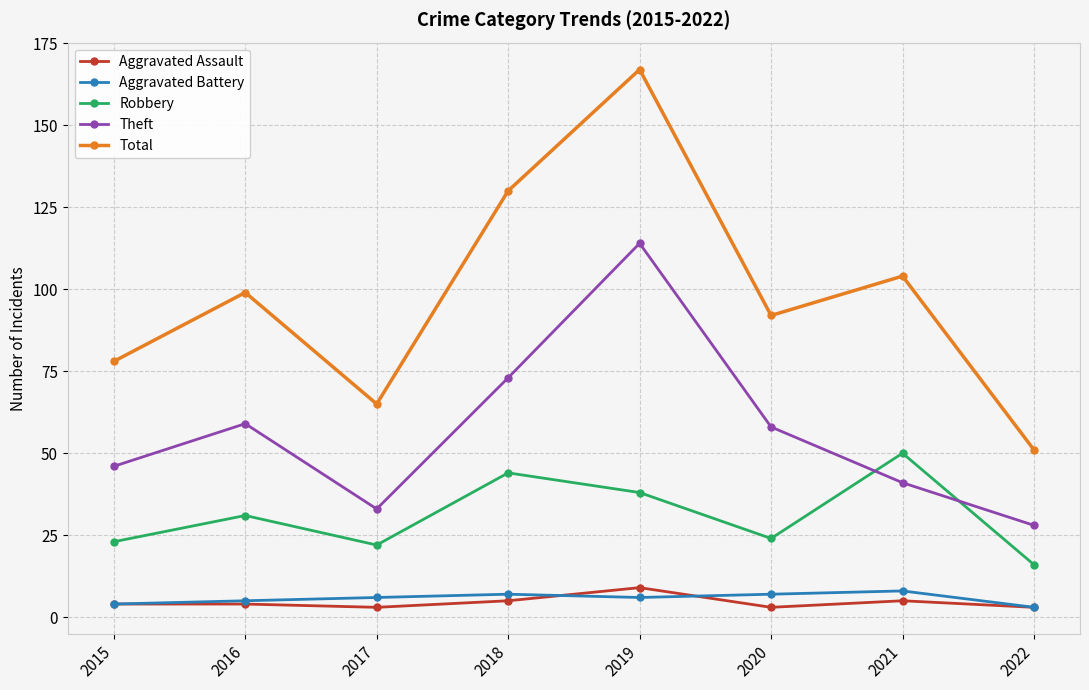

What are all the series names shown in the legend?

Aggravated Assault, Aggravated Battery, Robbery, Theft, Total